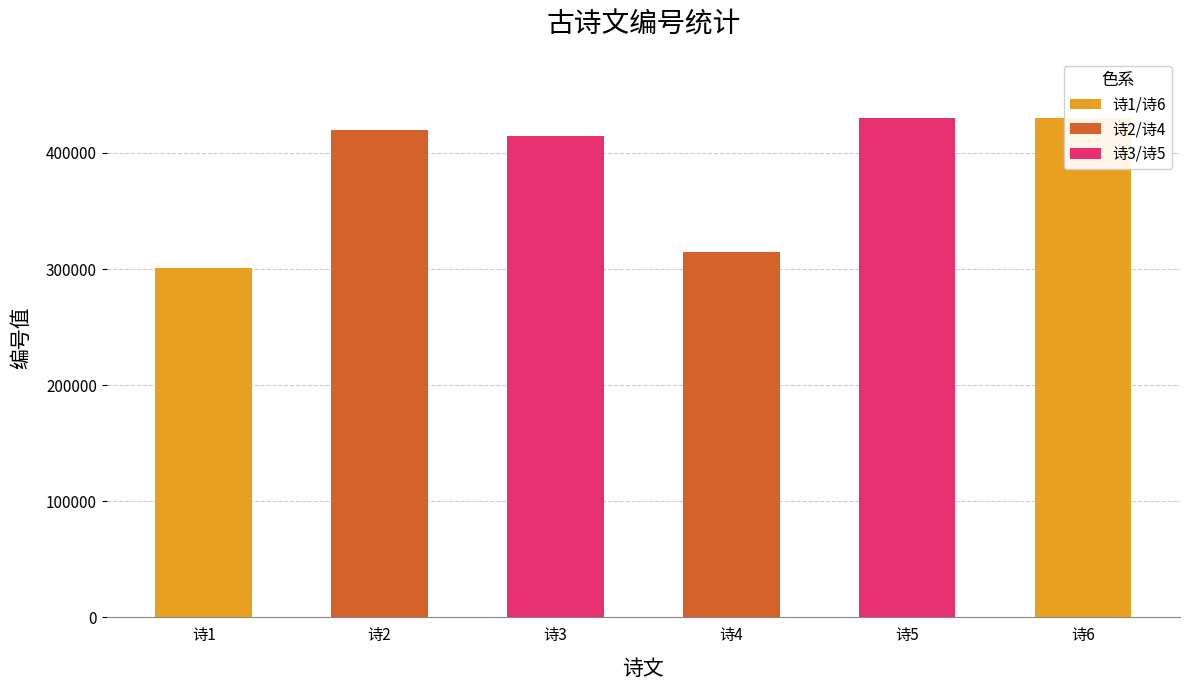

Reading left to right, what are all the values shown in this chart?

300963	419276	414578	314795	430082	430094